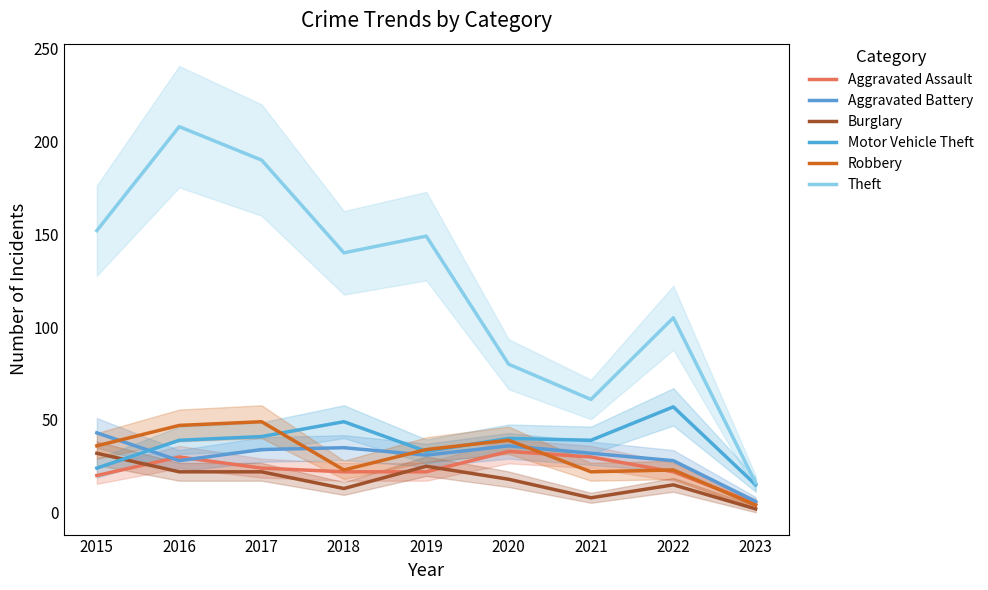

Is it true that Robbery equals 47 at 2019?

False